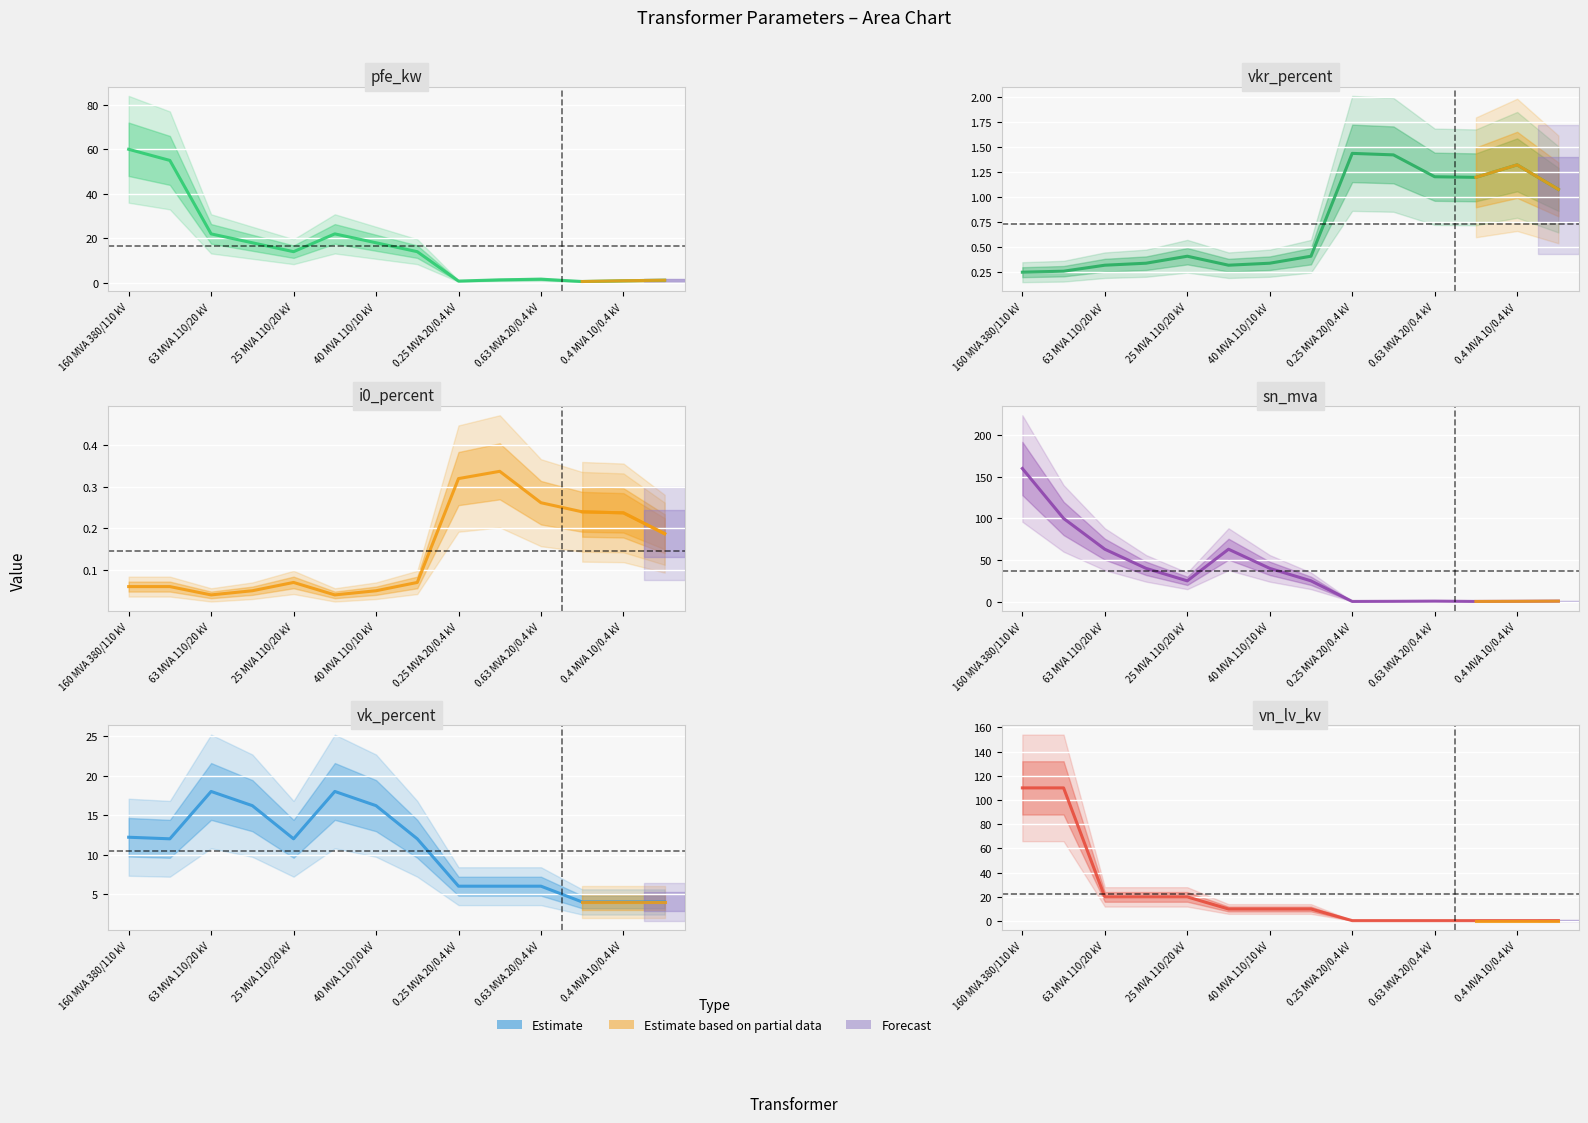

What position from the left is 0.63 MVA 20/0.4 kV?

11